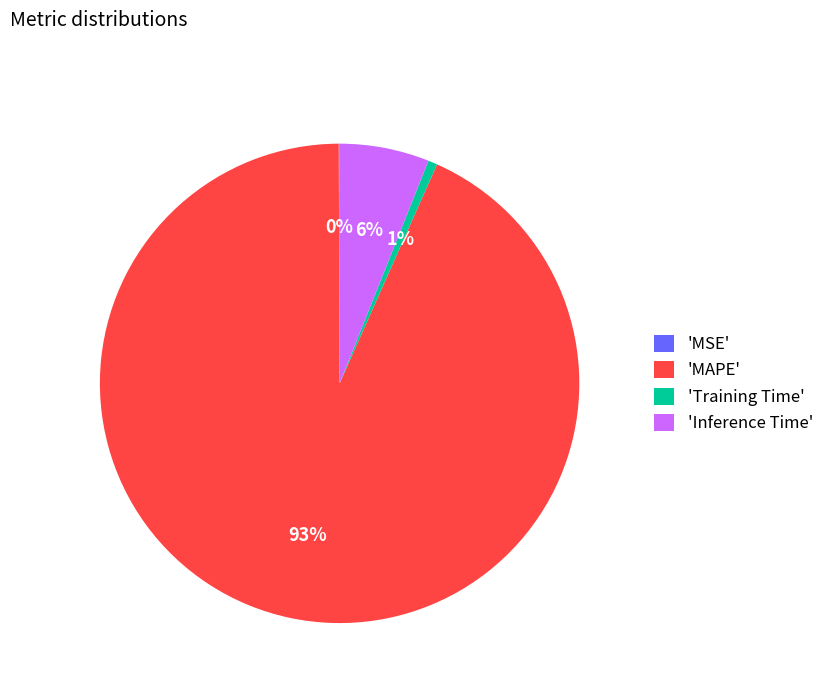

True or false: 'Inference Time' accounts for 1% of the total.

False